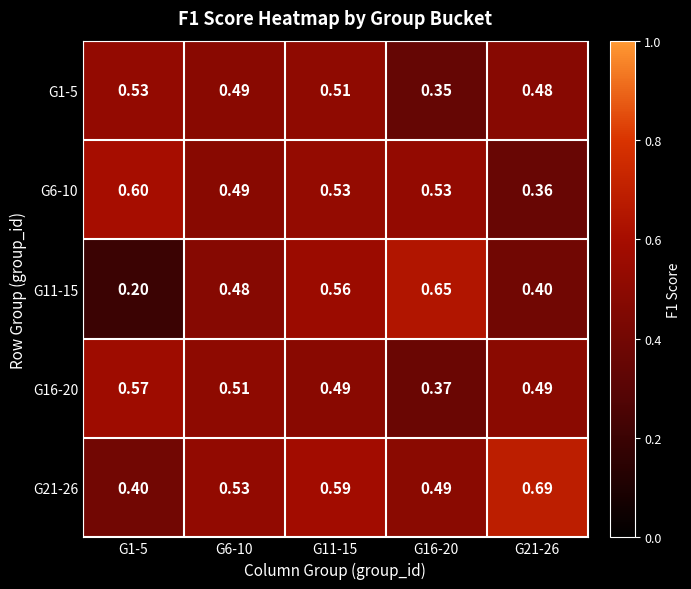

Is the value of G16-20 at G1-5 greater than the value of G1-5 at G6-10?

Yes